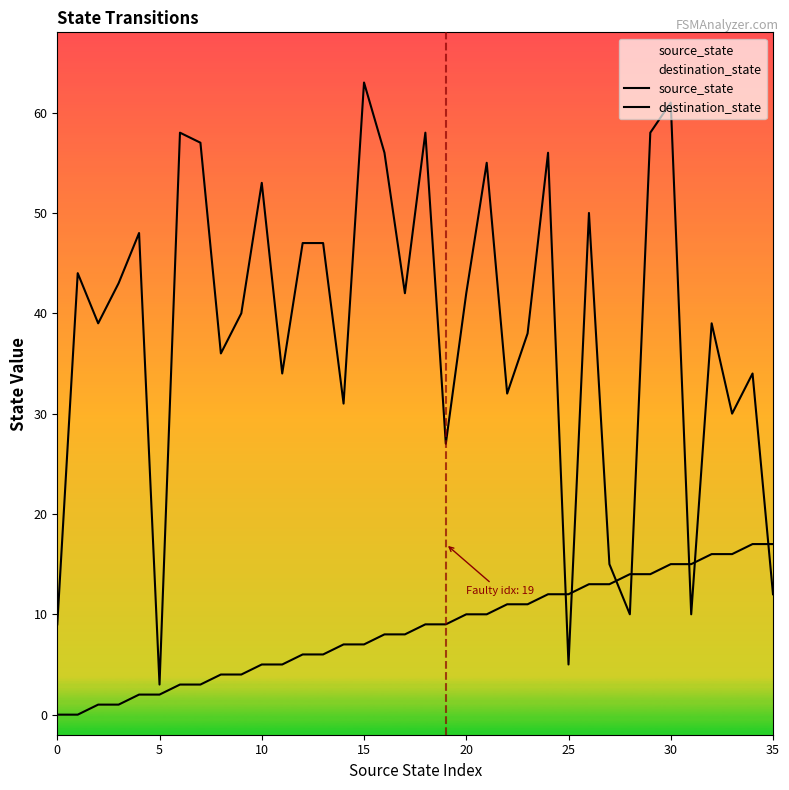

What is the difference between the maximum and minimum values in the source_state series?

17